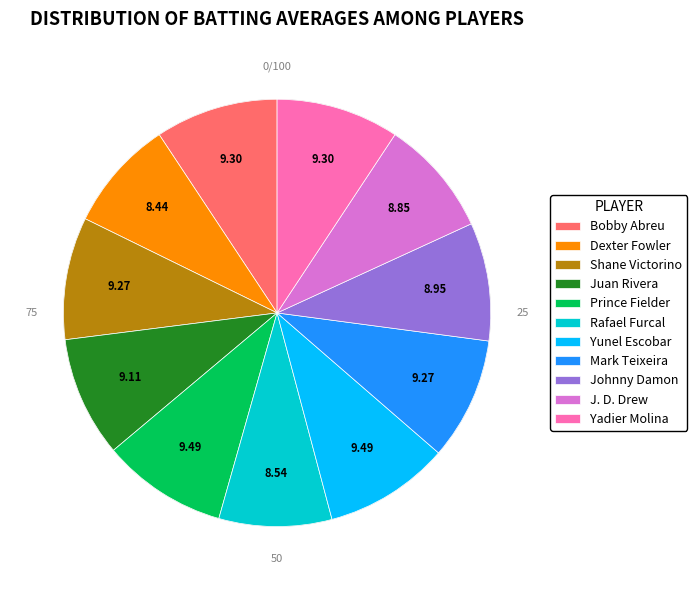

What percentage do Dexter Fowler and J. D. Drew together represent?

17.3%